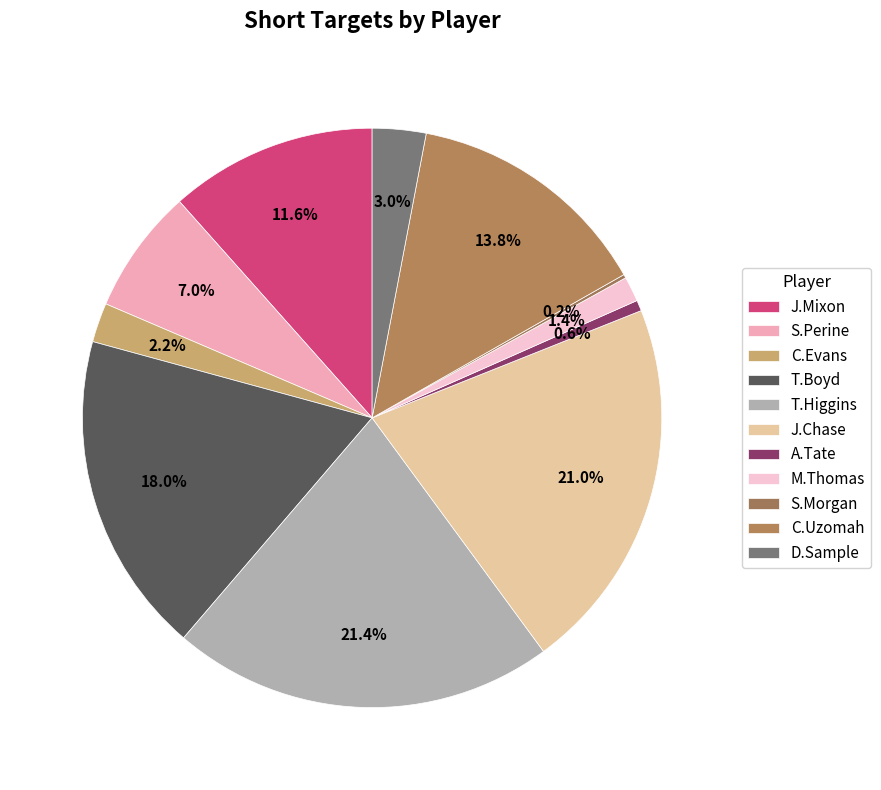

Between S.Perine and J.Chase, which is larger?

J.Chase